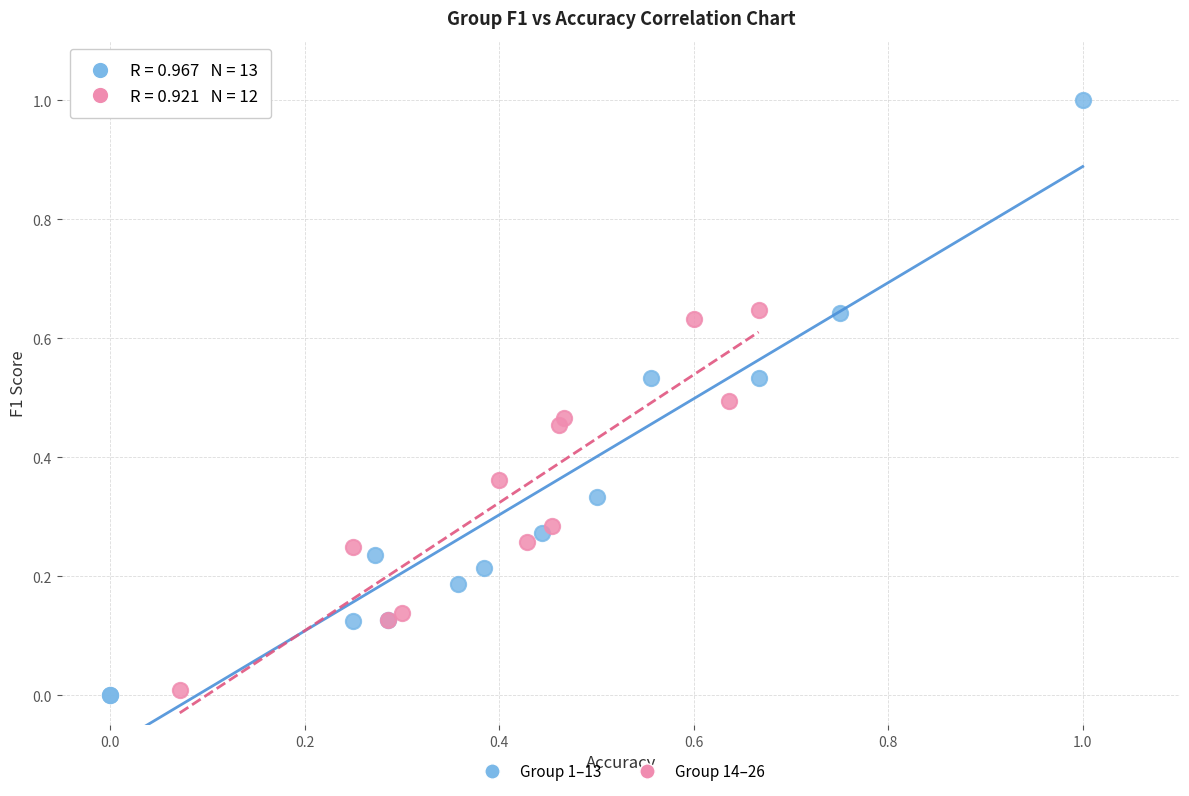

Which series has the widest spread of Y values?

Group 1–13